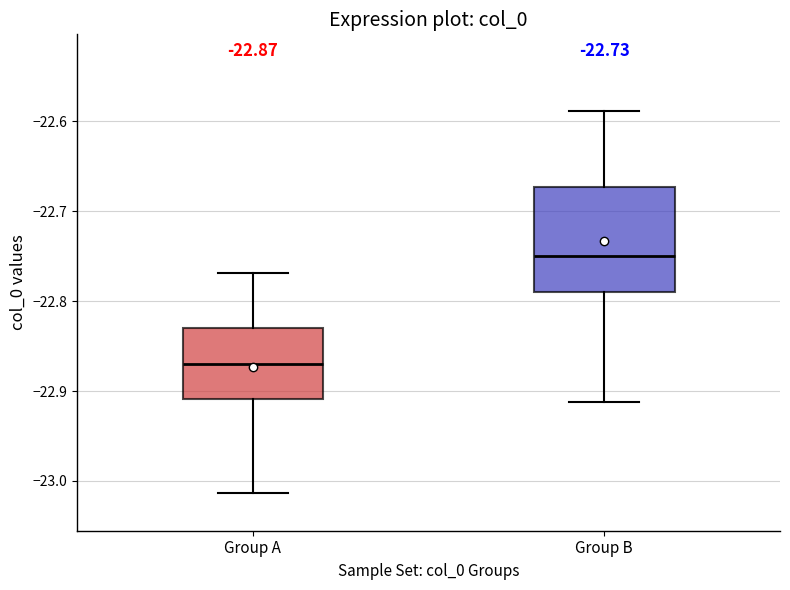

Which box is the tallest, from its lower edge to its upper edge?

Group B